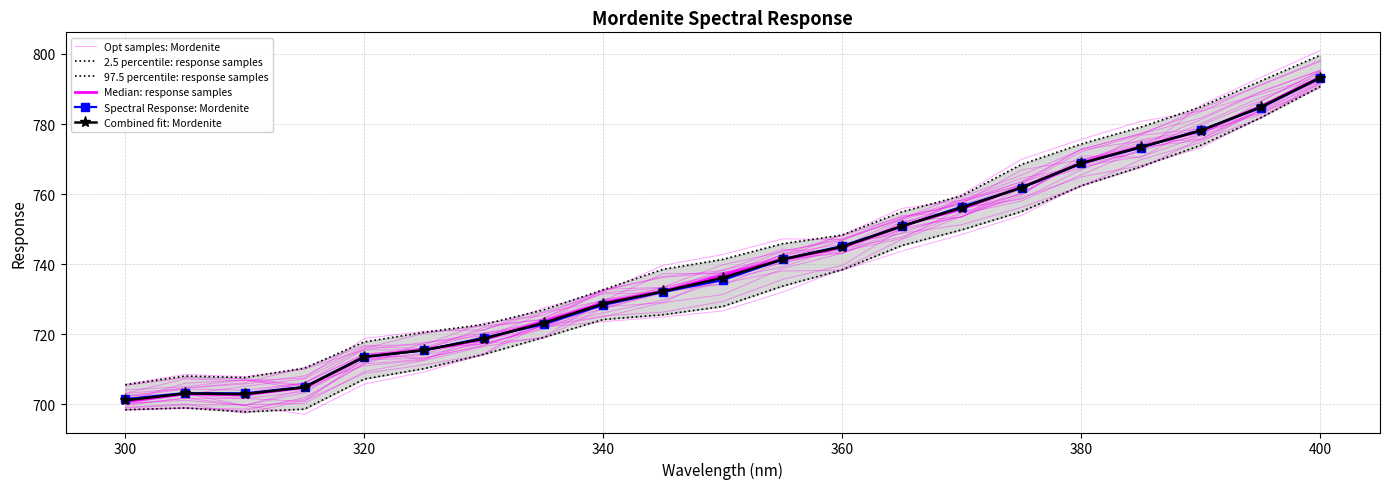

True or false: Combined fit: Mordenite has more than 2 points higher than both neighbors.

False